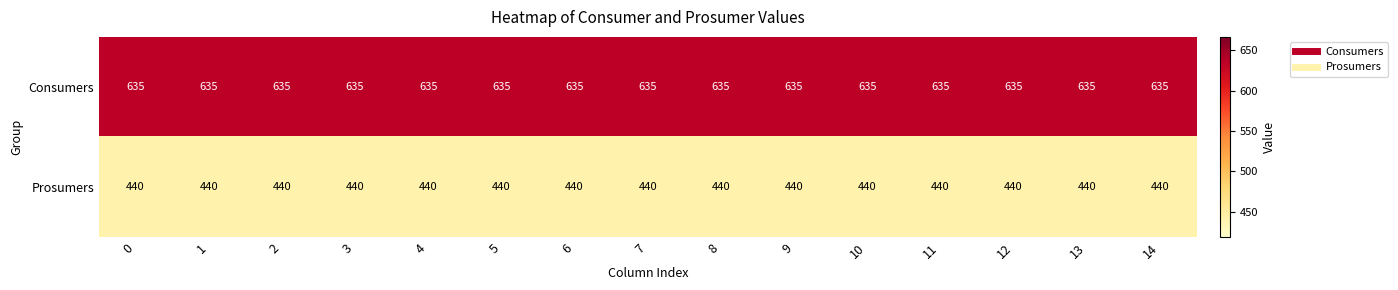

List the series in order of their peak value, highest first.

Consumers, Prosumers